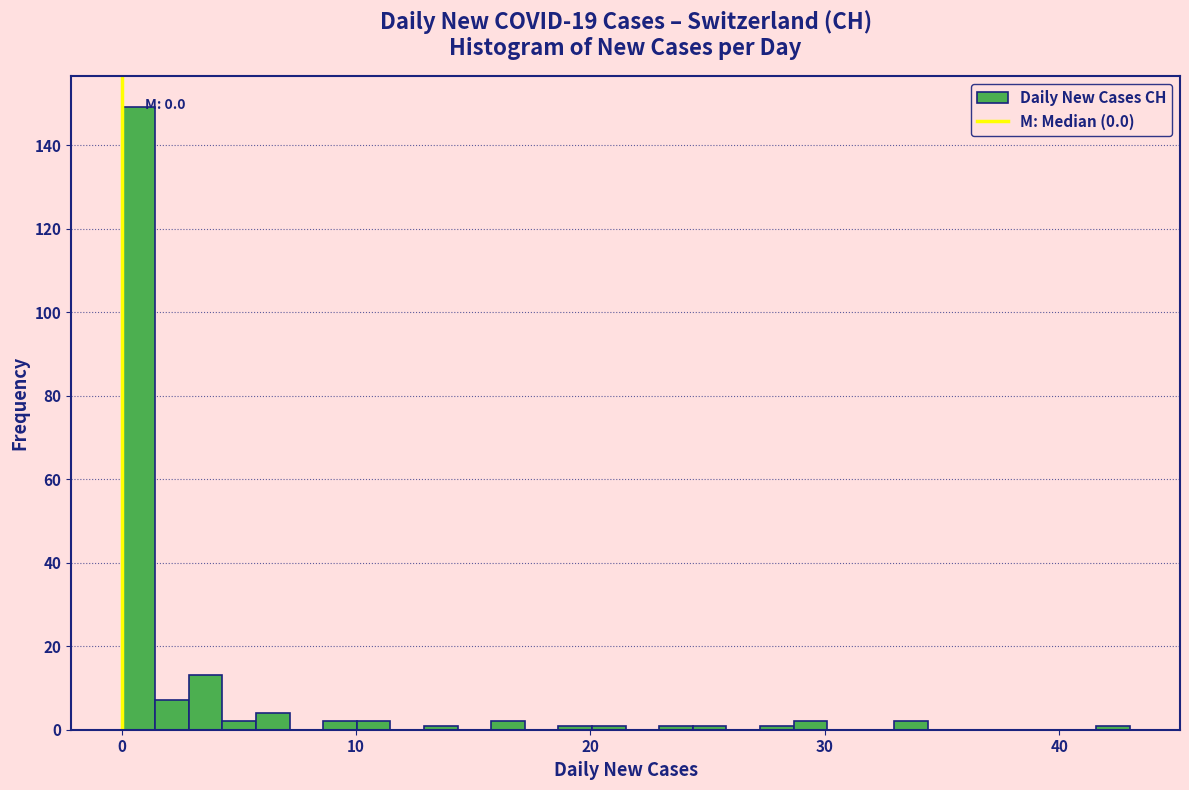

Around what value on the x-axis is the tallest bar? Give the approximate position of its centre, as read against the axis.

1